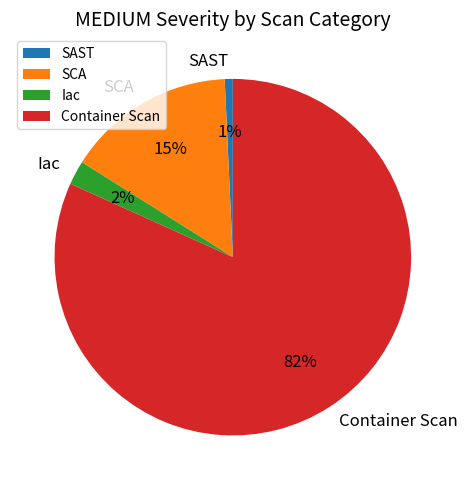

To the nearest percent, what is the combined percentage of SCA and Container Scan?

97%